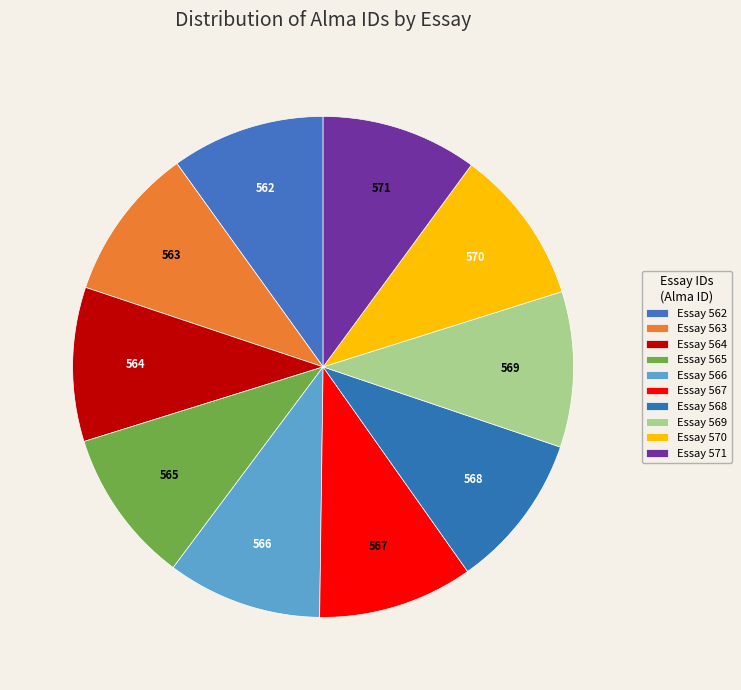

Do 565 and 567 together represent more than half of the pie?

No